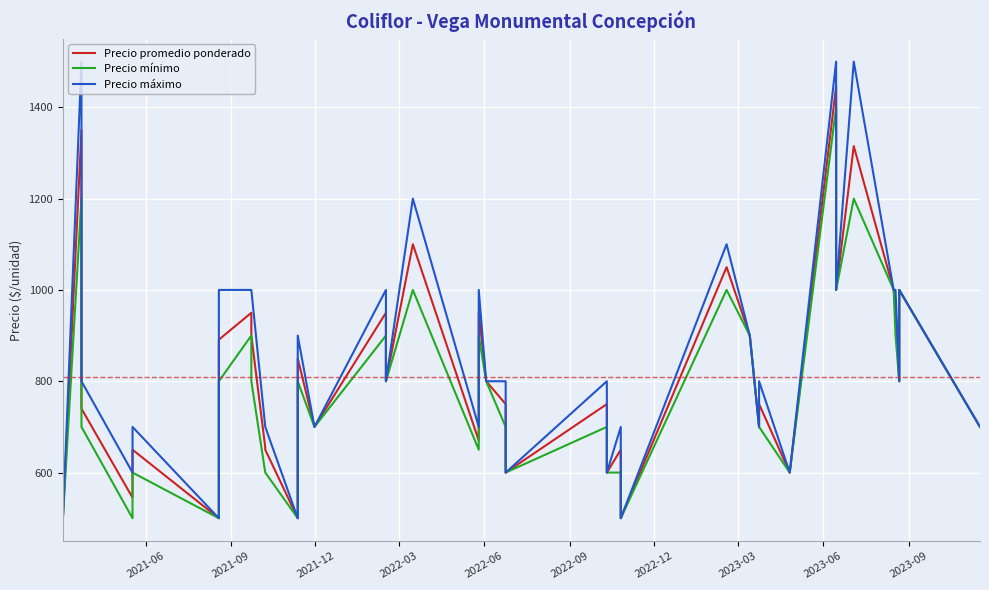

How many interior local peaks does the Precio promedio ponderado series have?

14